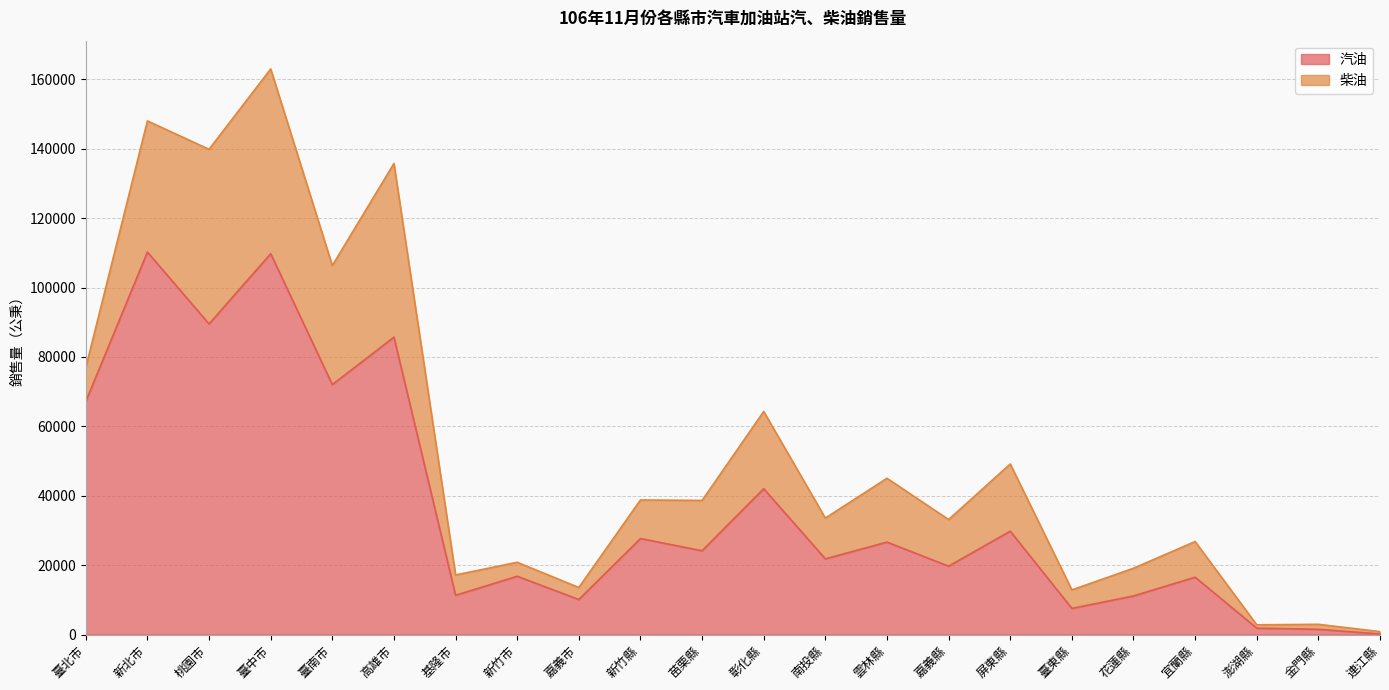

What is the label of the 20th point from the right?

桃園市